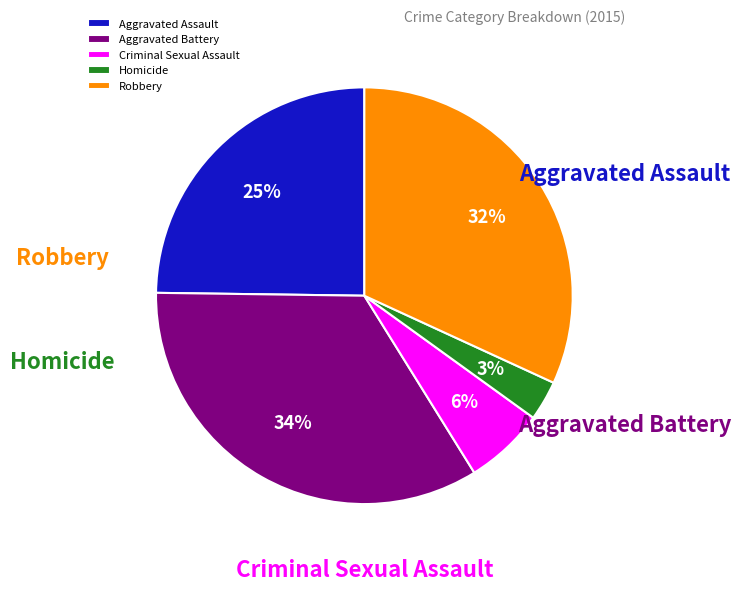

Is it true that Criminal Sexual Assault is 6% of the pie?

True